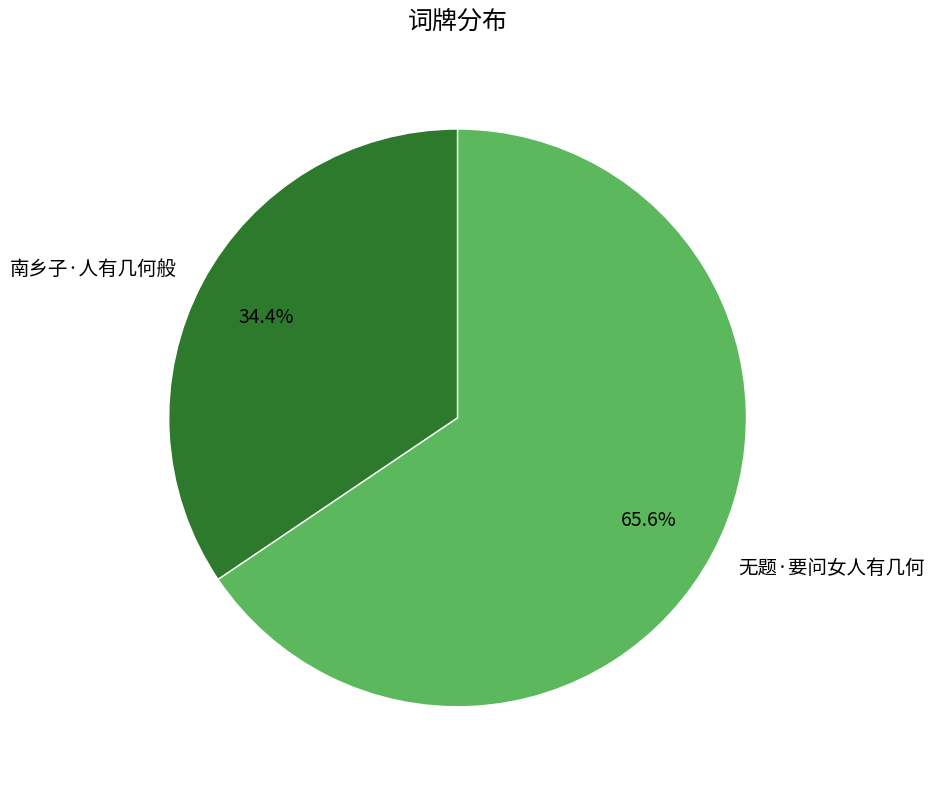

How many segments does this pie chart have?

2